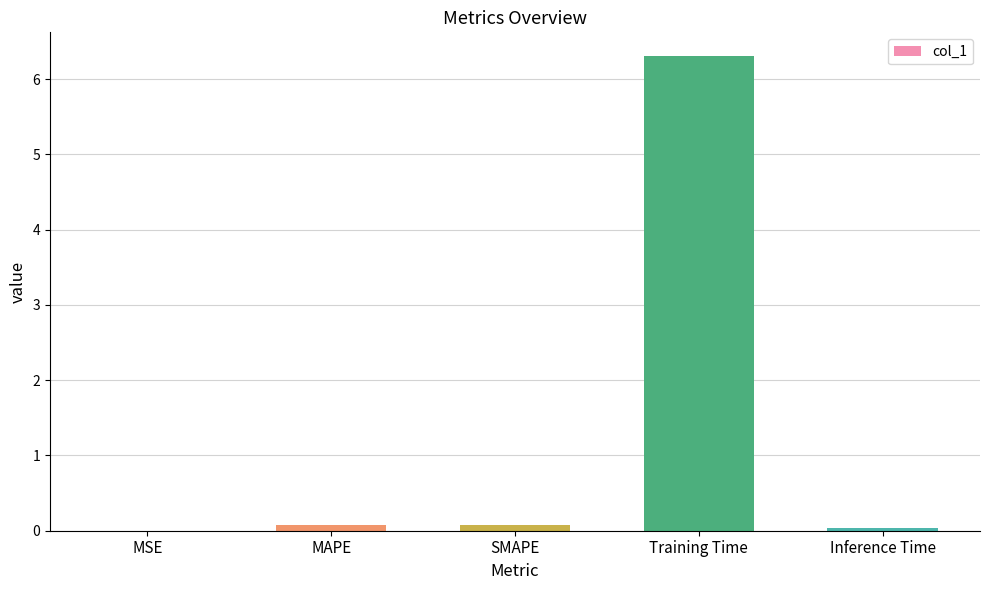

The value at Inference Time is 0.0. True or false?

True